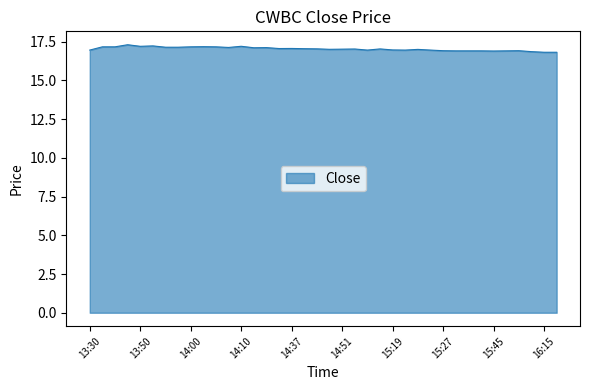

What is the difference between the second highest and second lowest values?

0.4